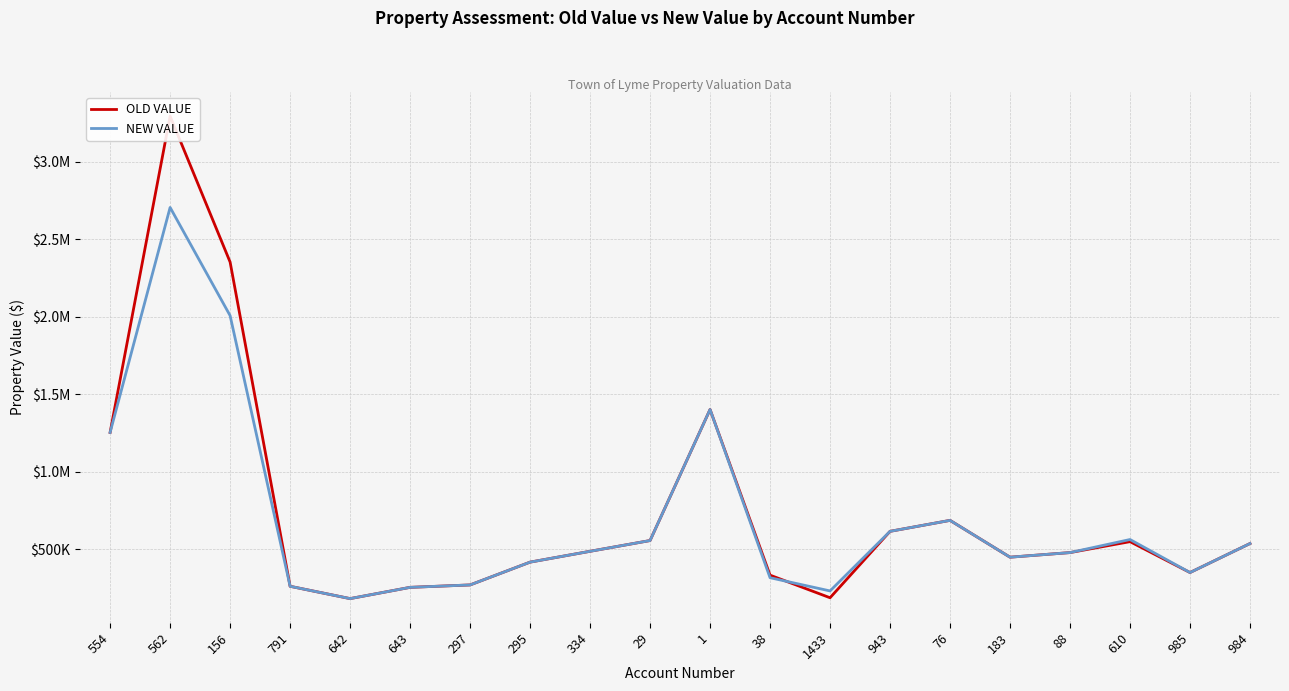

Is the value of NEW VALUE at 554 greater than the value of OLD VALUE at 1433?

Yes